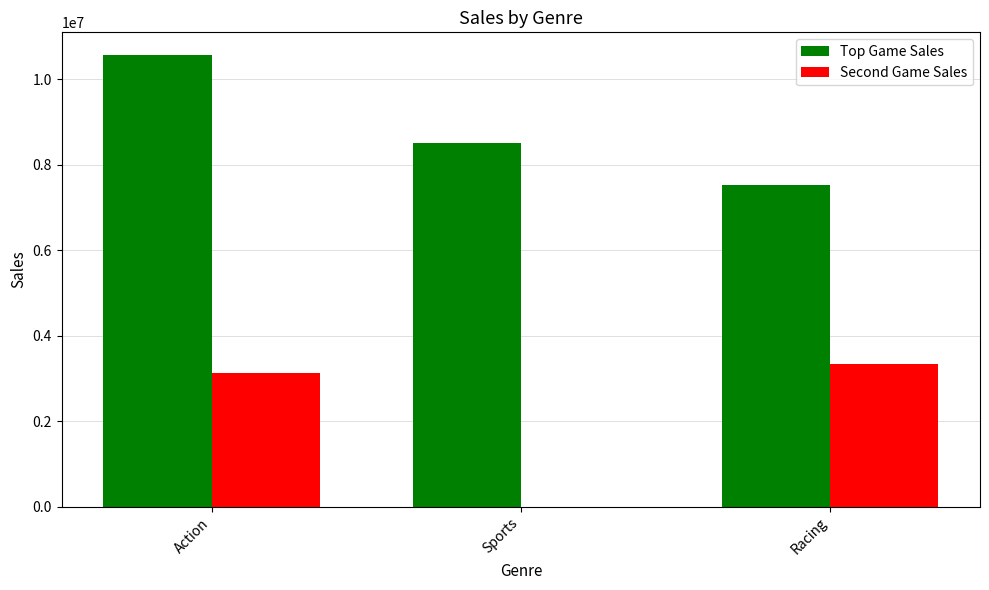

Which series has the widest spread of values?

Second Game Sales